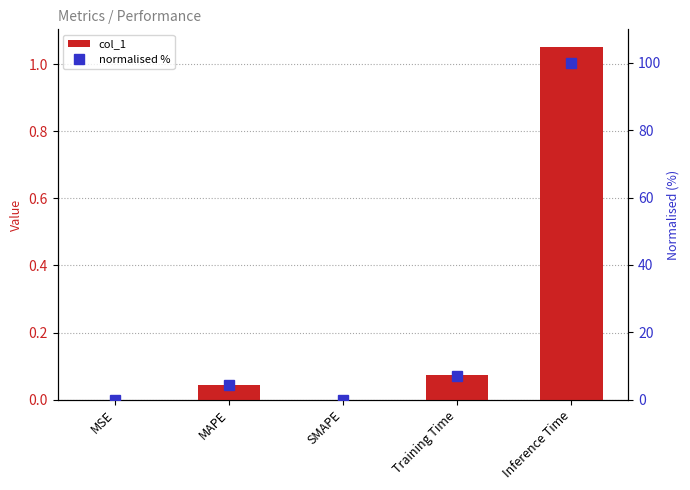

At which category is the sum across all series the highest?

Inference Time